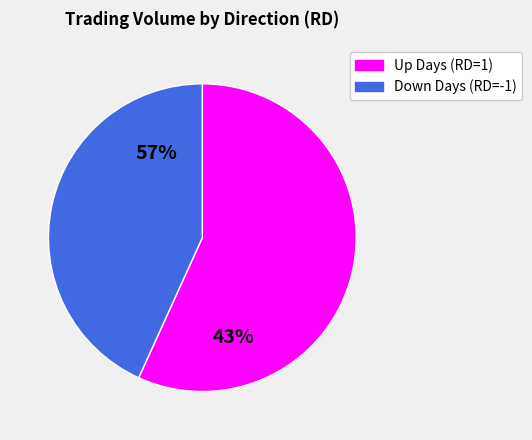

Between RD_-1 and RD_1, which is larger?

RD_1